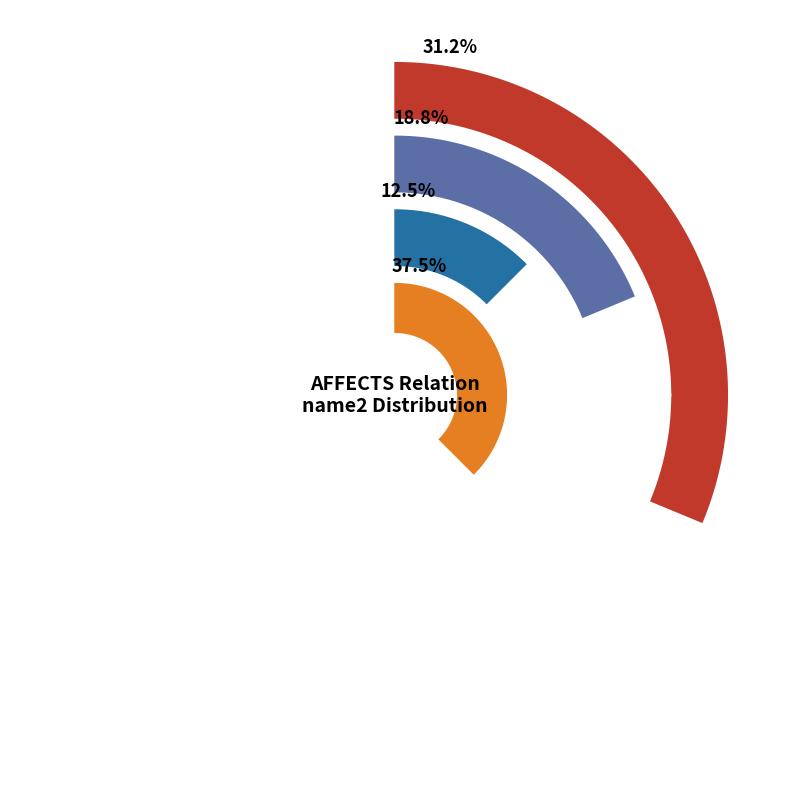

True or false: Disease-causing Mutation accounts for 1% of the total.

False